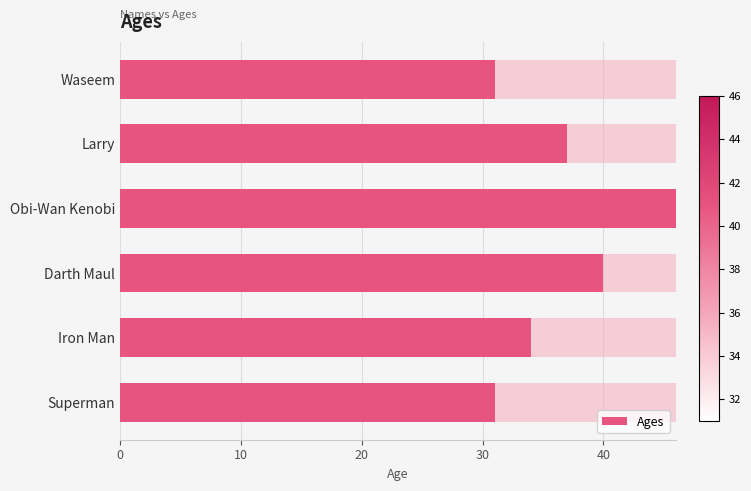

What is the value of the 4th bar from the left?

40